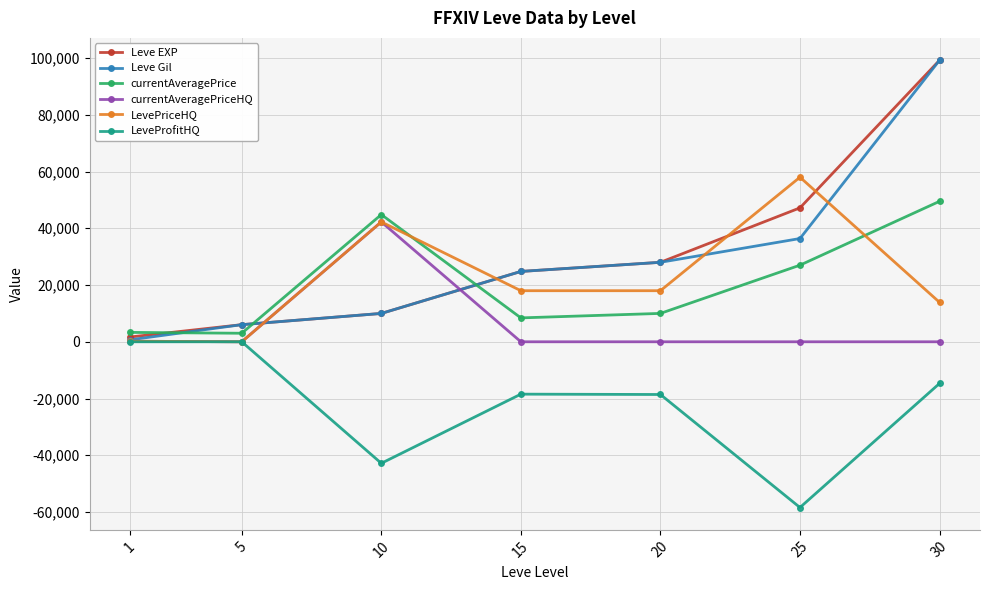

What is the average value of the LevePriceHQ series?

21479